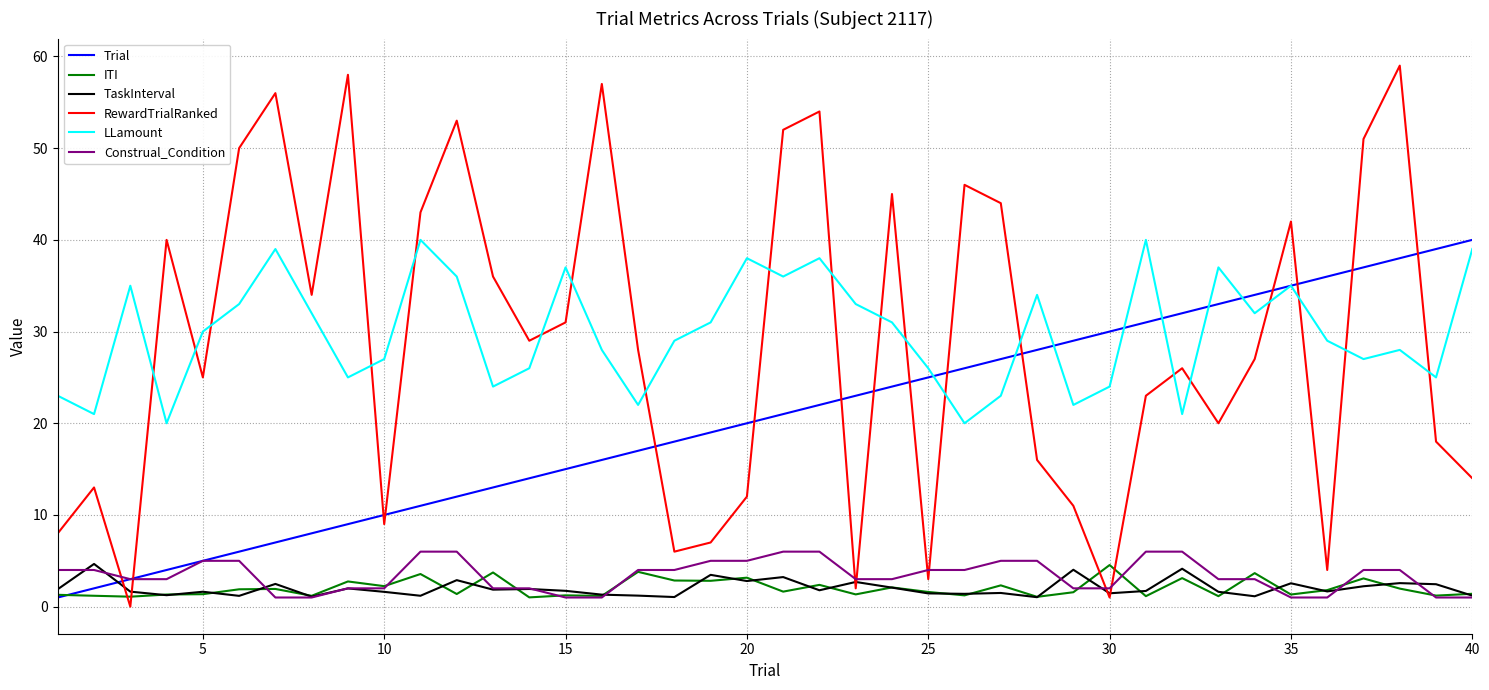

What is the maximum value for RewardTrialRanked?

59.0